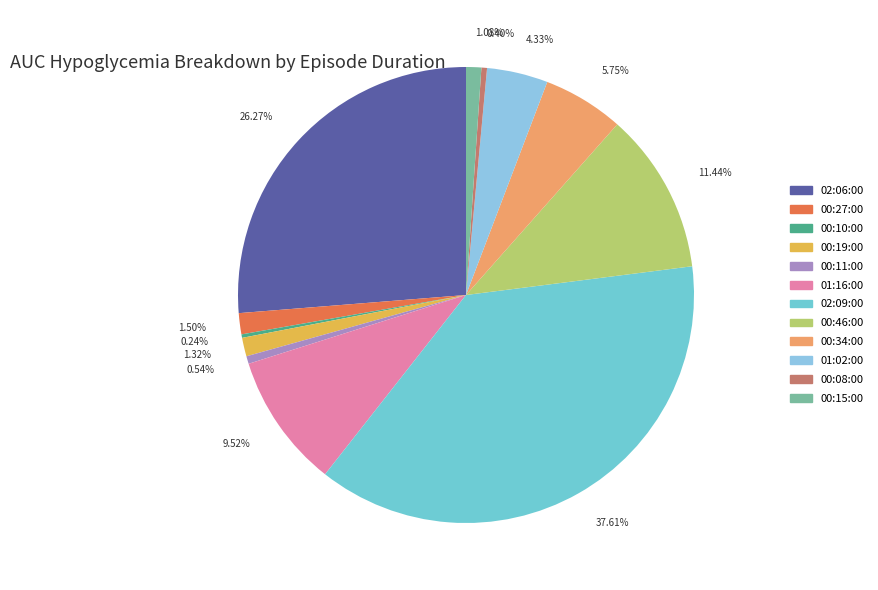

What percentage do 00:46:00 and 01:02:00 together represent?

15.8%